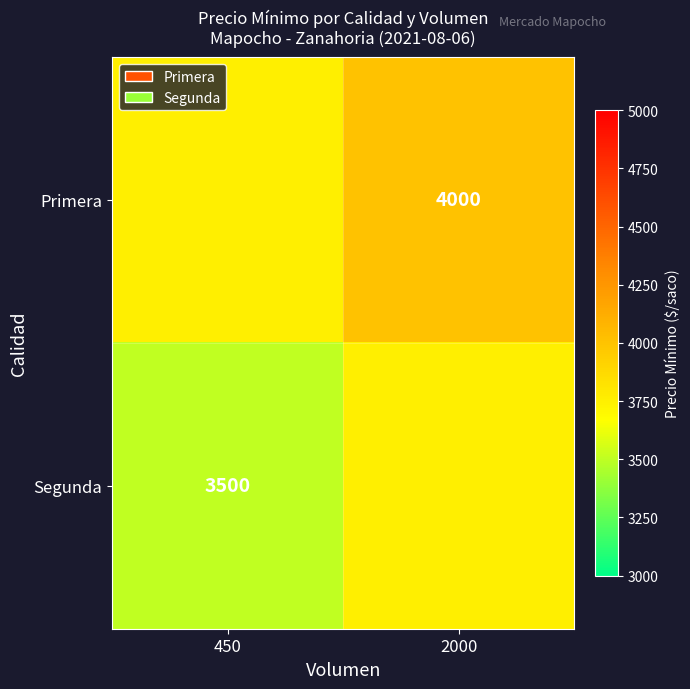

The Primera series shows 1023 at 2000. True or false?

False